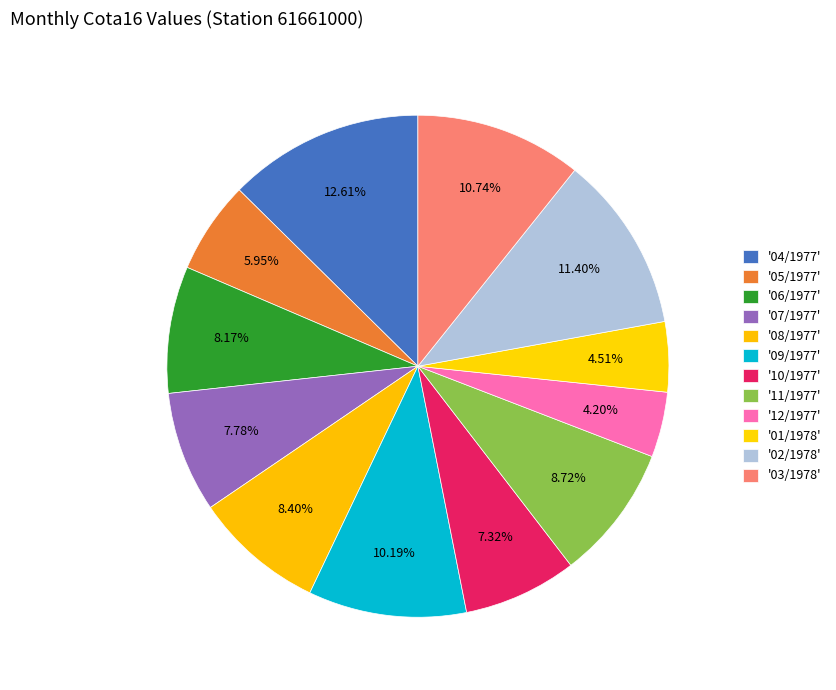

Count the number of slices in the pie.

12